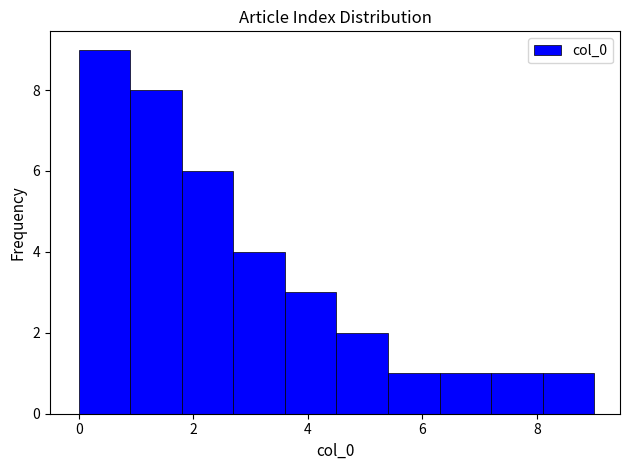

Reading left to right, transcribe this chart: for each bar, give the range it covers on the x-axis and its height. Neither the bar edges nor the heights are printed on the chart, so give them approximately, as read against the axes.

0.0 to 0.9: 9
0.9 to 1.8: 8
1.8 to 2.7: 6
2.7 to 3.6: 4
3.6 to 4.5: 3
4.5 to 5.4: 2
5.4 to 6.3: 1
6.3 to 7.2: 1
7.2 to 8.1: 1
8.1 to 9.0: 1